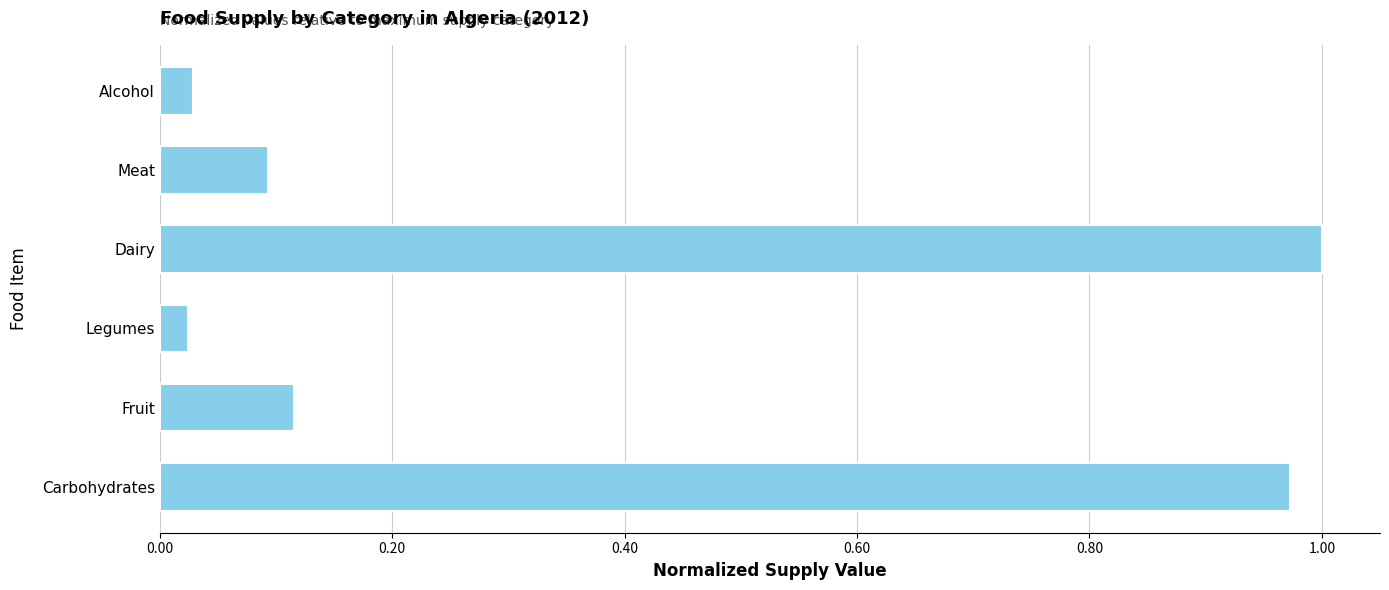

Is it true that the value at Dairy is 1.0?

True